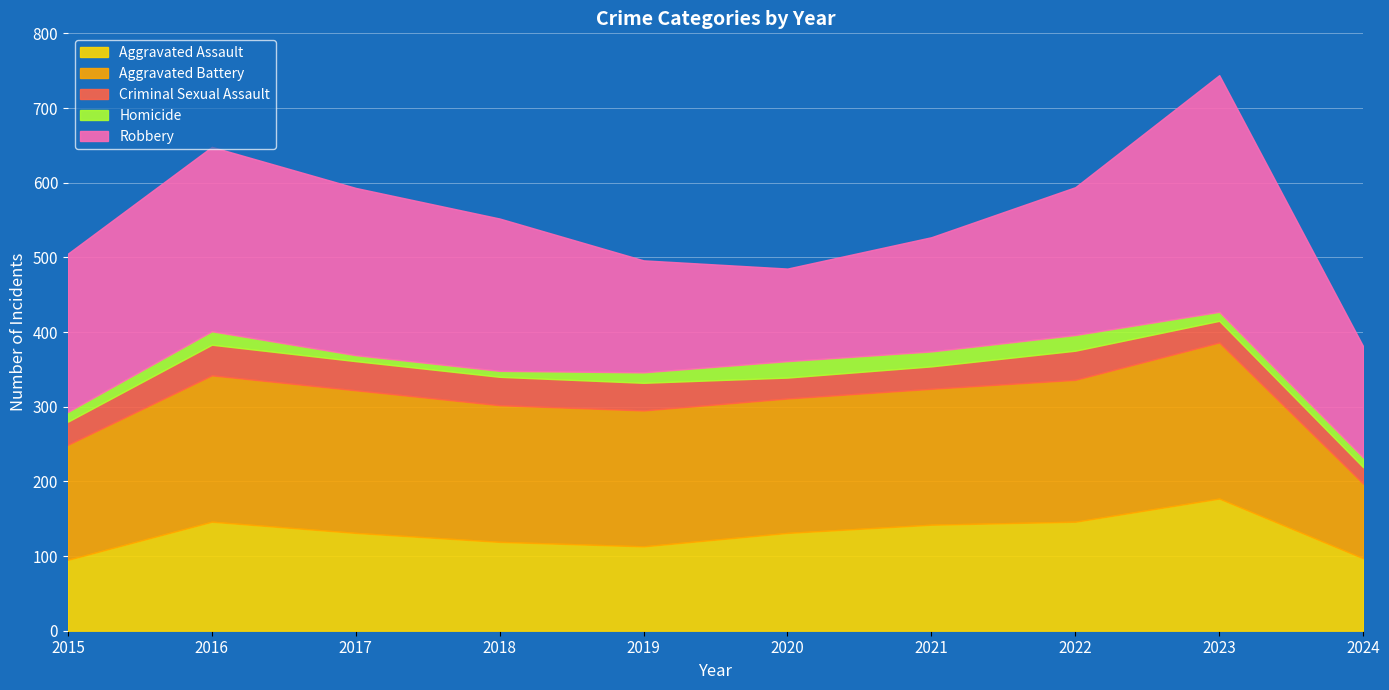

Reading left to right, list all the values displayed in this chart.

Aggravated Assault: 95	146	131	119	113	131	142	146	177	97
Aggravated Battery: 154	196	191	183	182	180	182	190	209	100
Criminal Sexual Assault: 31	41	39	38	37	28	30	39	29	22
Homicide: 13	18	8	8	14	22	20	21	12	13
Robbery: 212	247	224	204	150	124	153	198	317	149